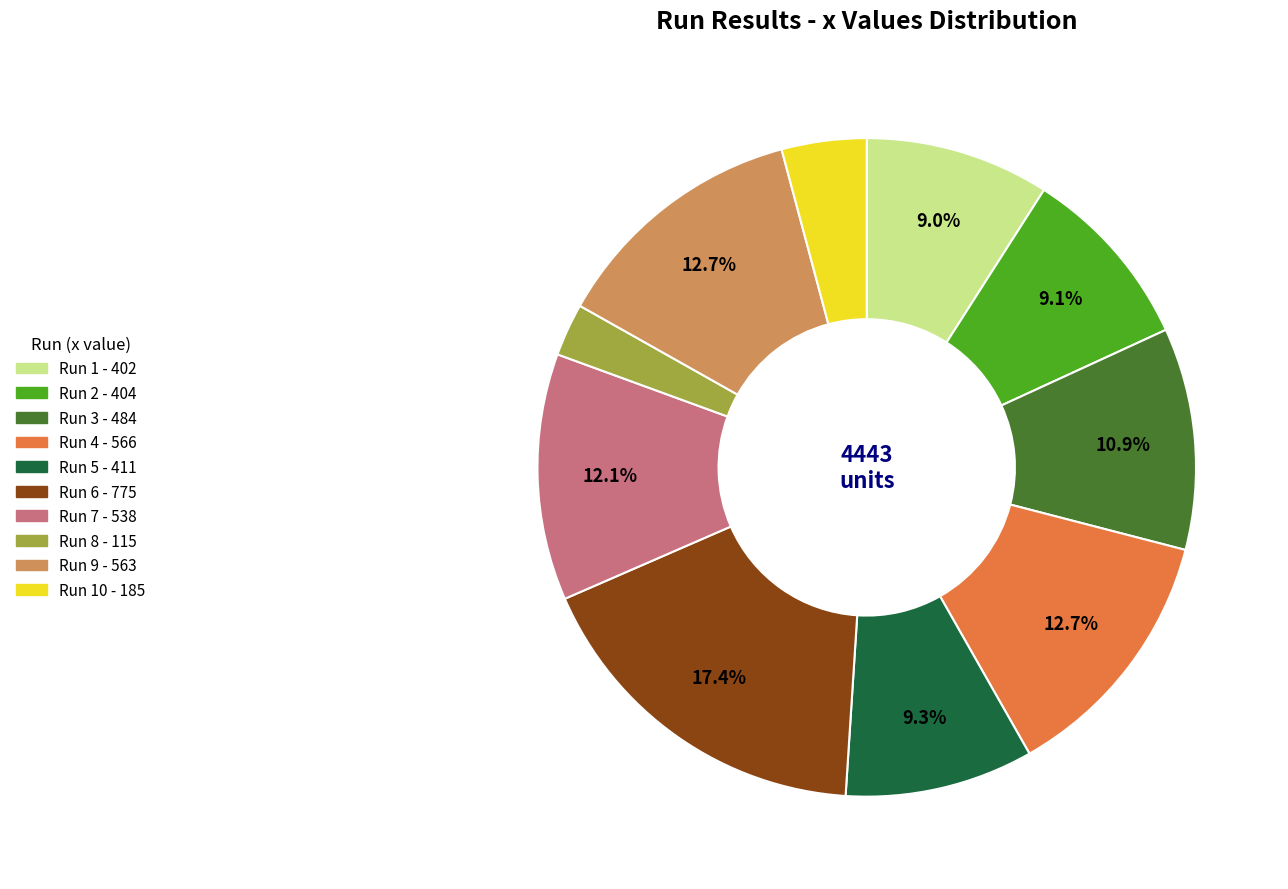

Is there a majority slice in this chart?

No